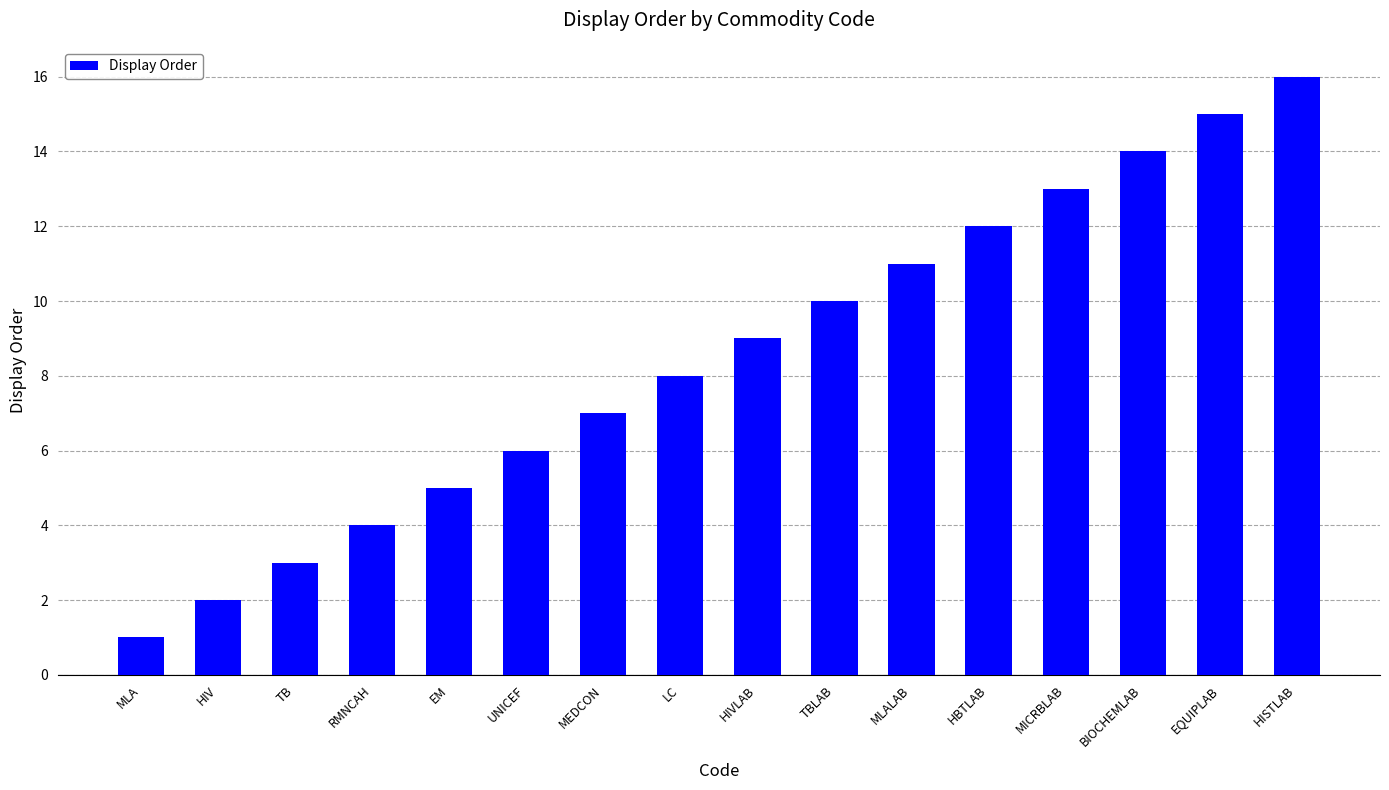

What is the difference between the maximum and minimum values?

15